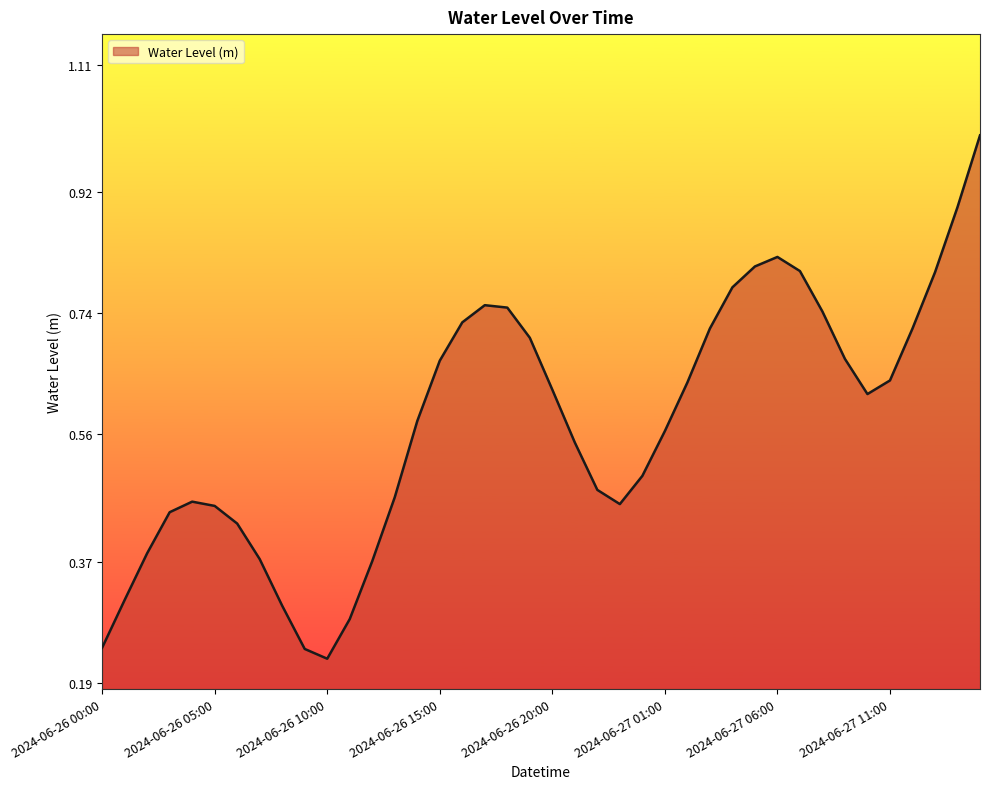

What is the value of the 40th point from the left?

1.0